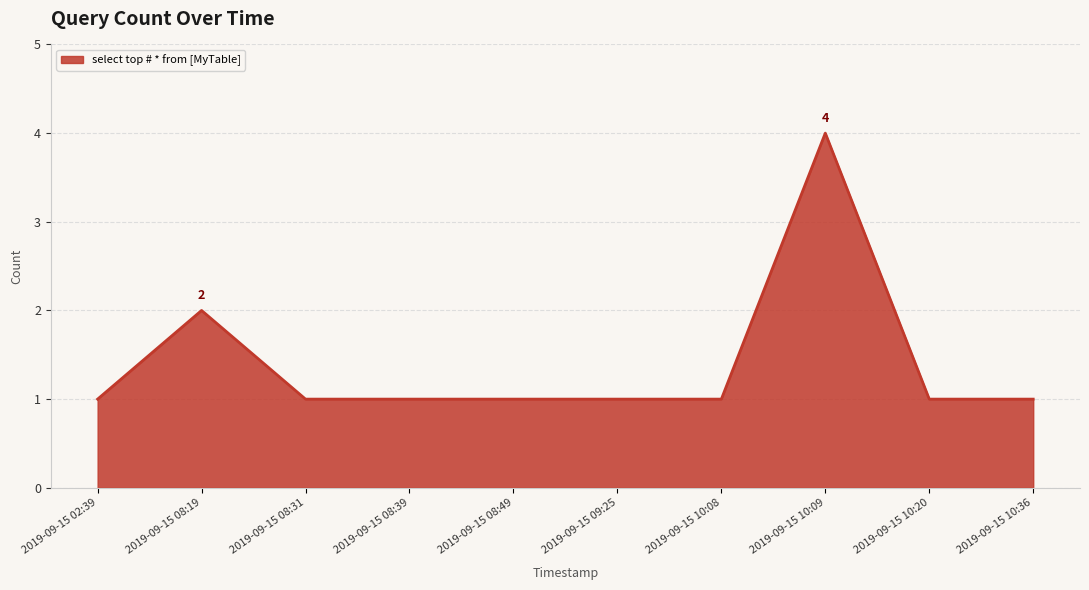

What is the difference between the maximum and minimum values?

3